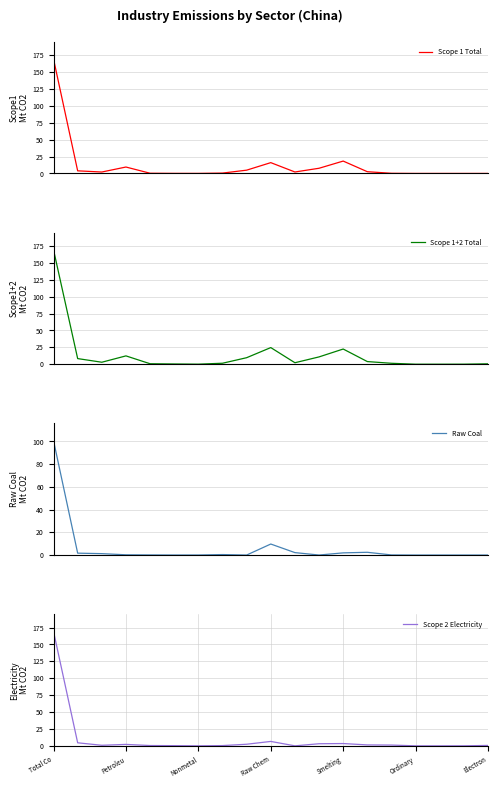

What is the maximum value for Scope 1 Total?

169.5